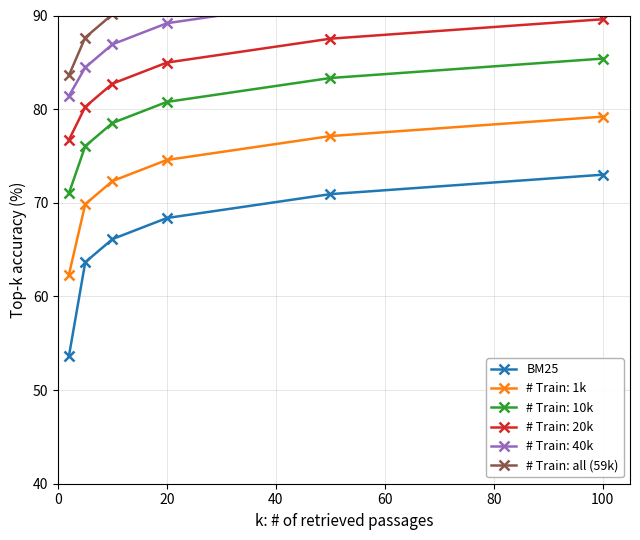

How many values in the BM25 series are below 68?

3